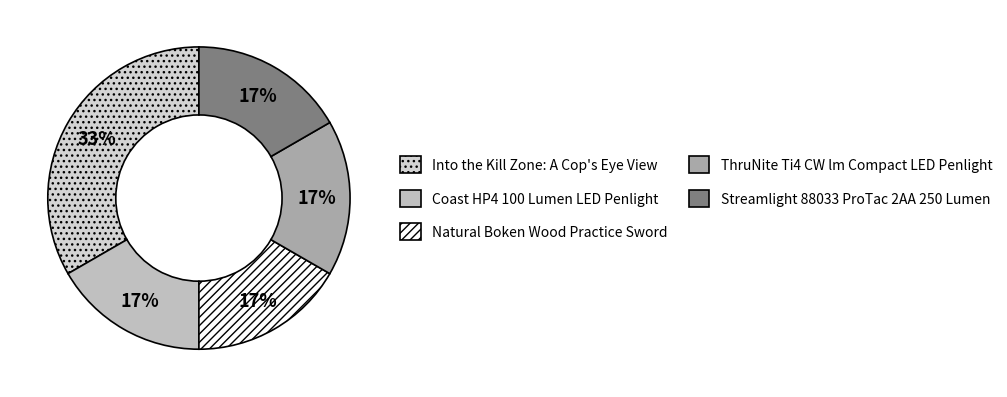

How many segments does this pie chart have?

5